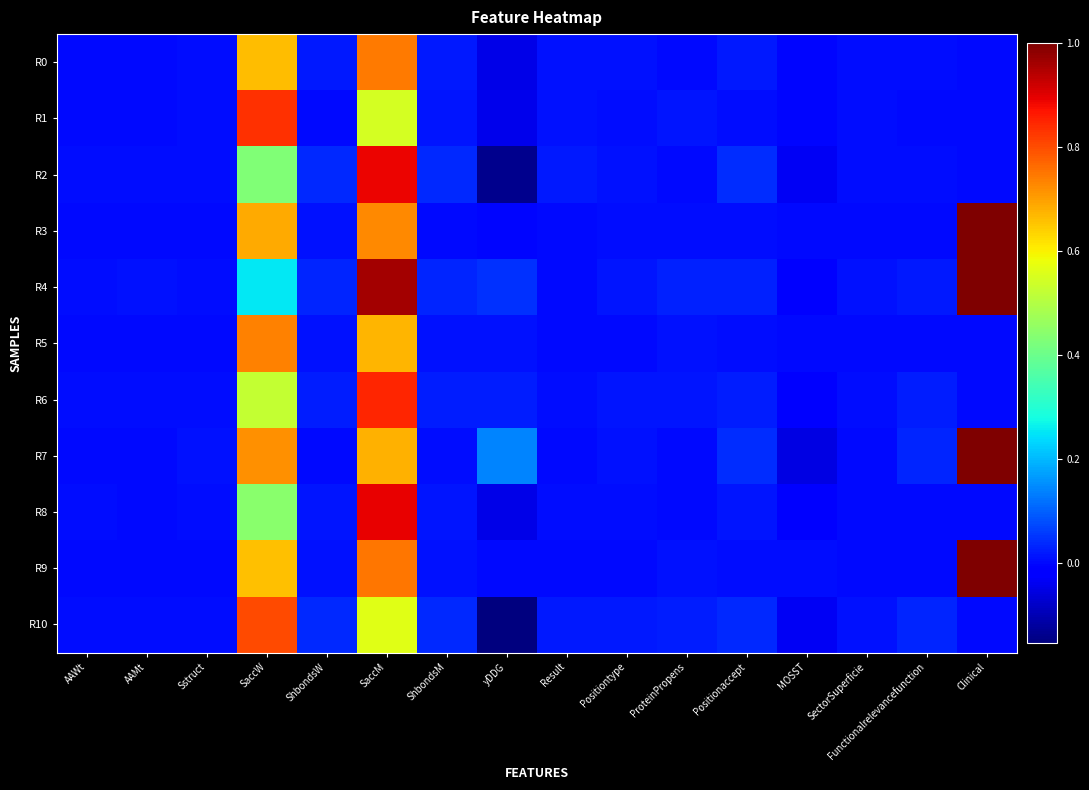

Between SaccM and SaccW, which is larger?

SaccM